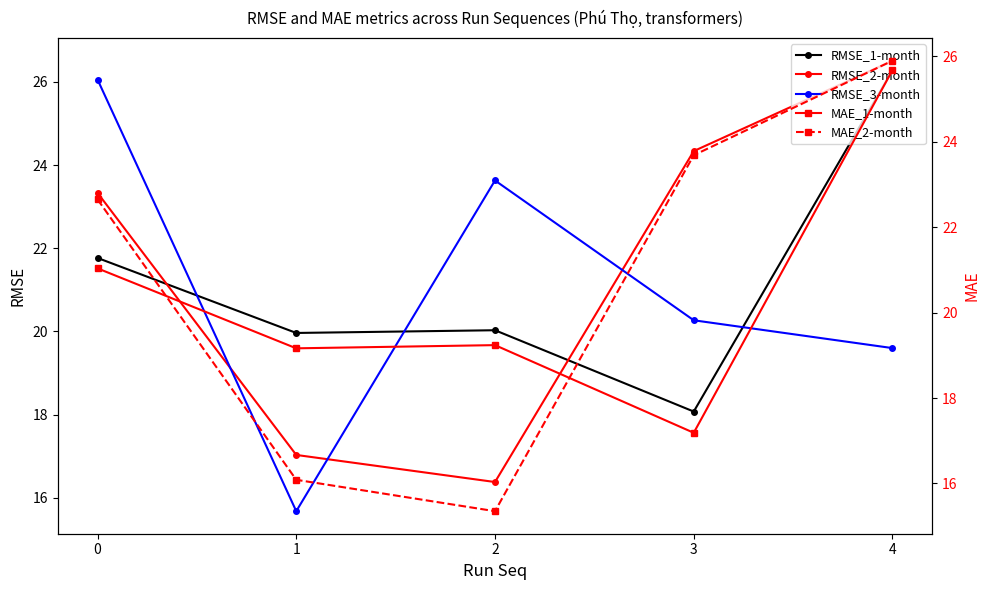

Rank the categories by MAE_1-month value from highest to lowest.

4, 0, 2, 1, 3